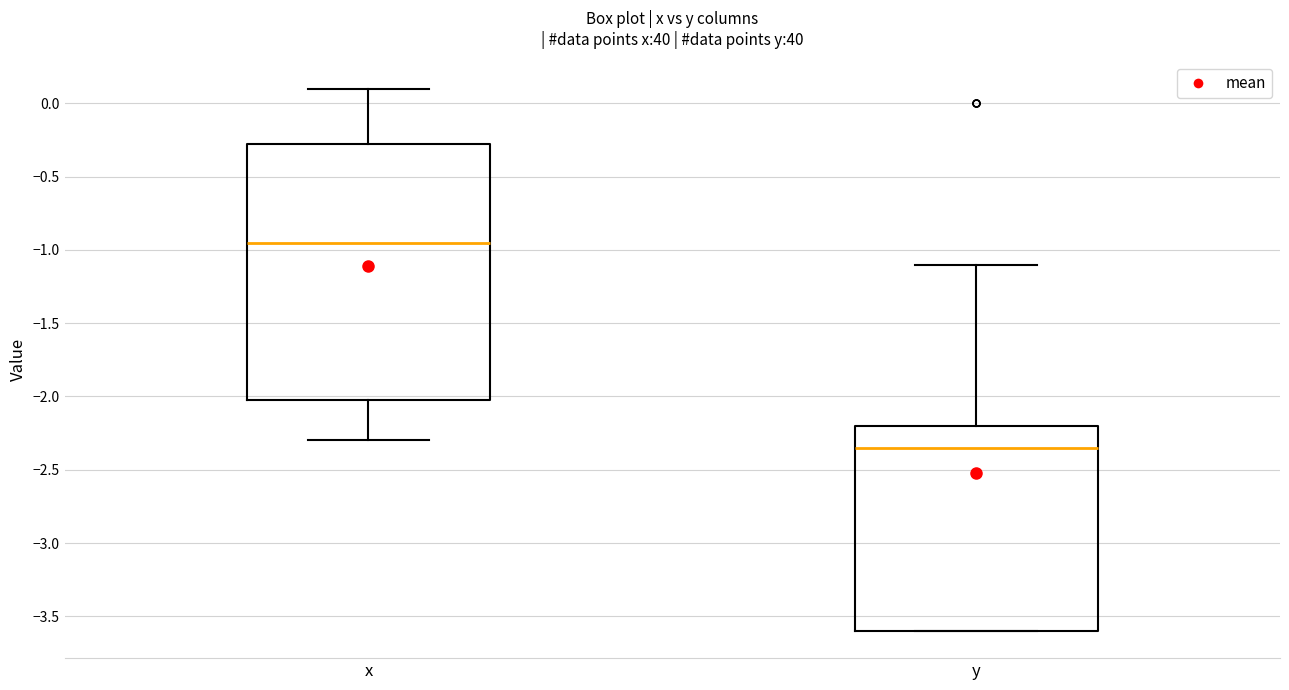

Where is the lower edge of the box for y on the y-axis? The values are not printed on the chart, so give them approximately, as read against the axis.

-3.60